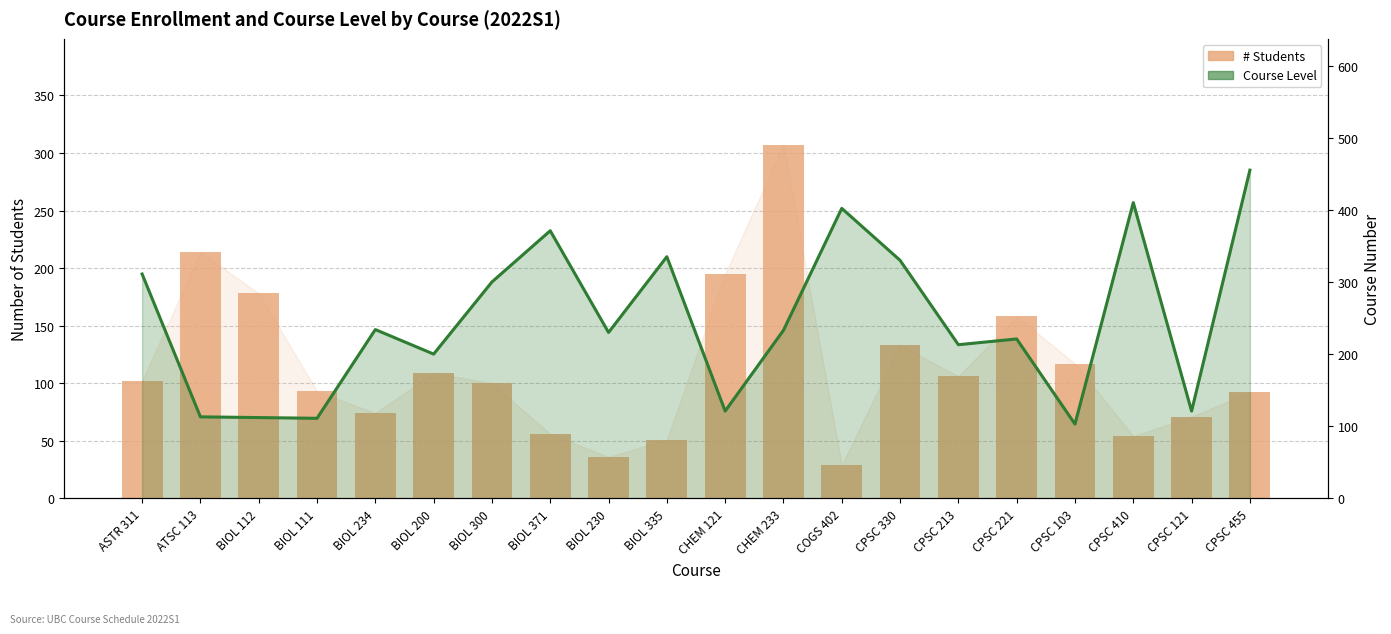

What is the label of the 14th bar from the right?

BIOL 300